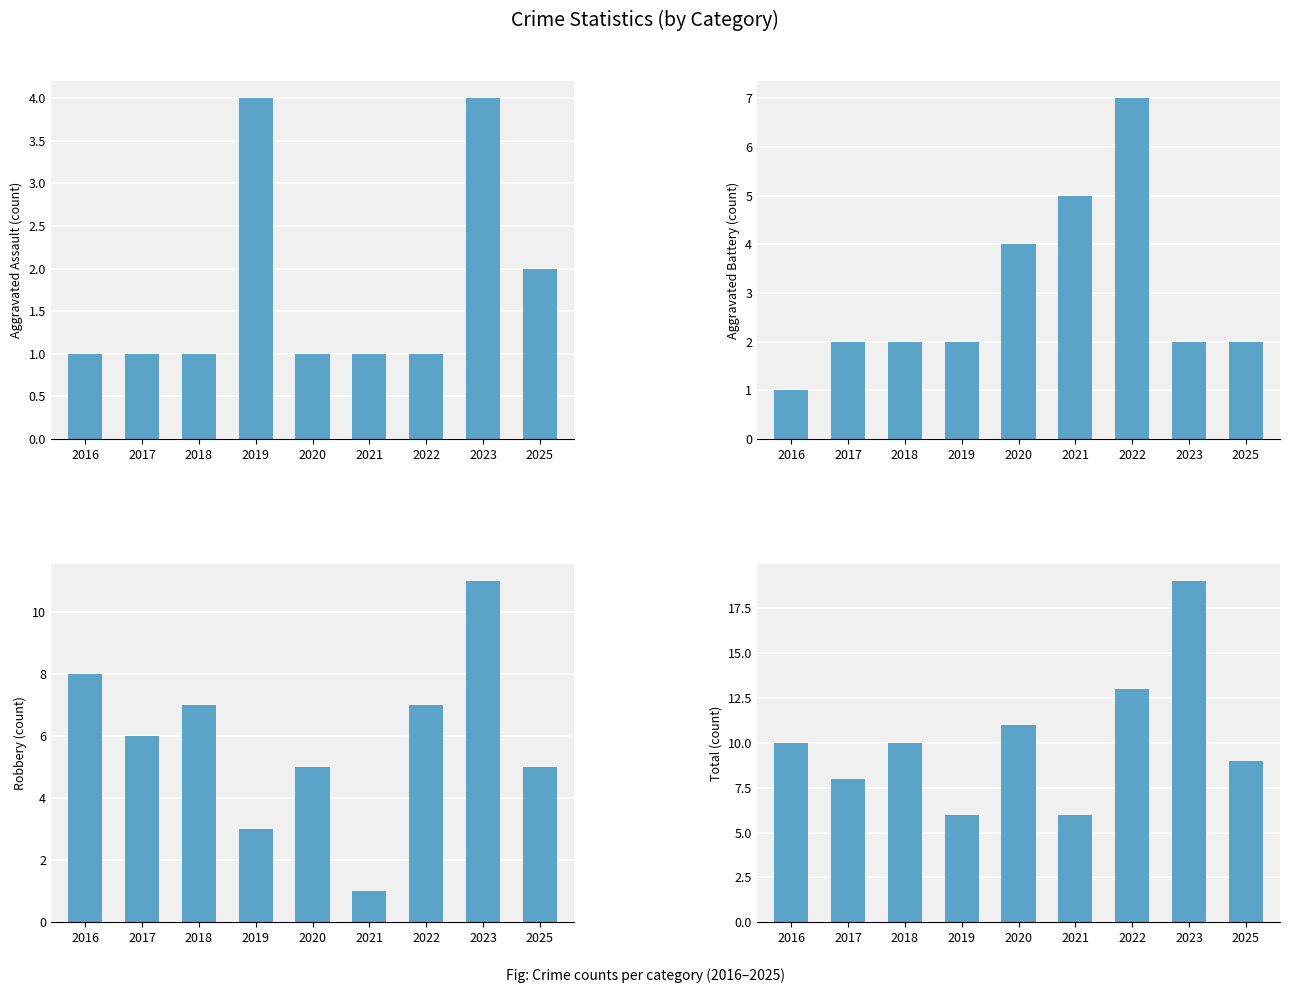

At which label does Aggravated Battery first exceed 2?

2020